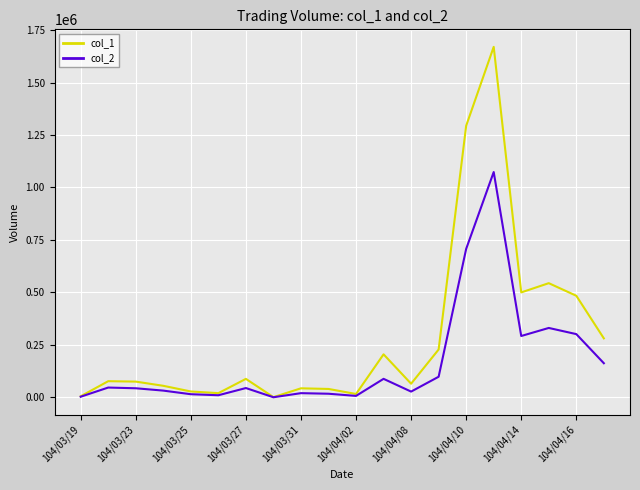

Which series has the largest range (max minus min)?

col_1